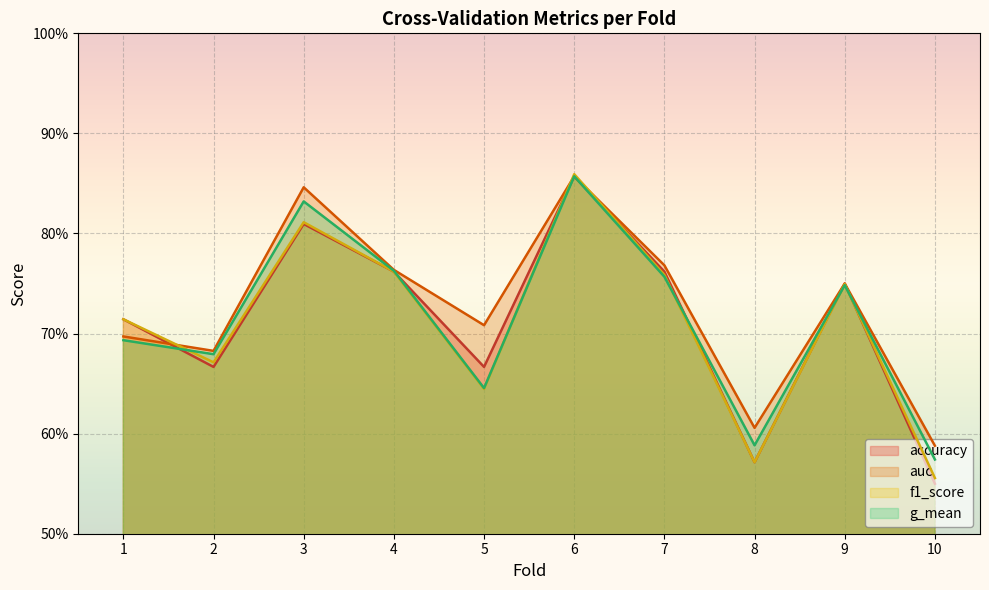

What is the value of the g_mean point at the 7th from the left?

0.8